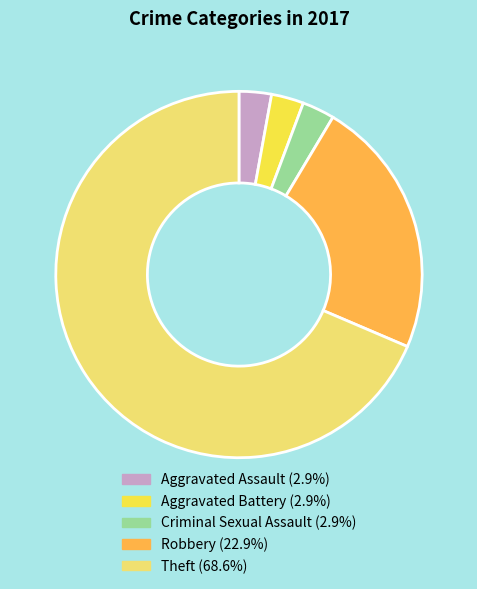

Does any single category account for the majority?

Yes